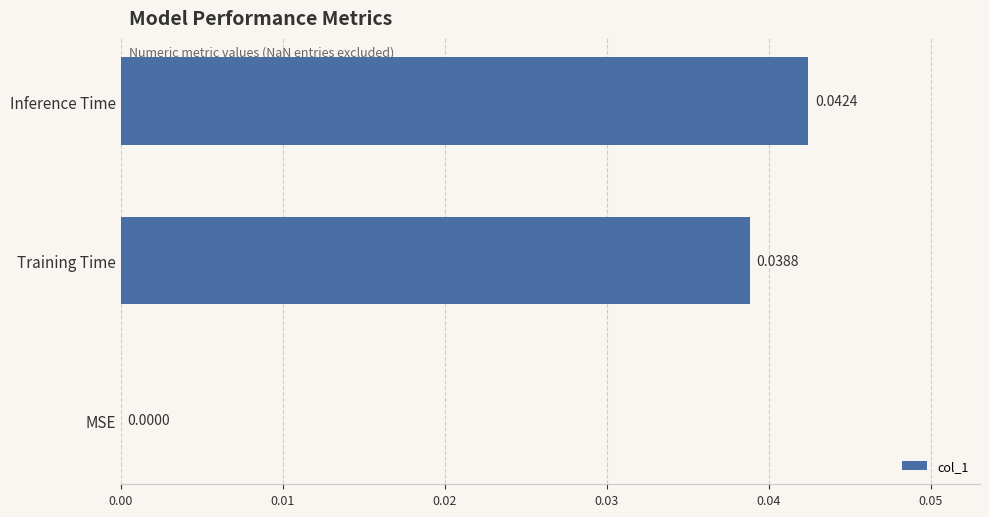

Are the bars grouped side by side (vs. stacked)?

No